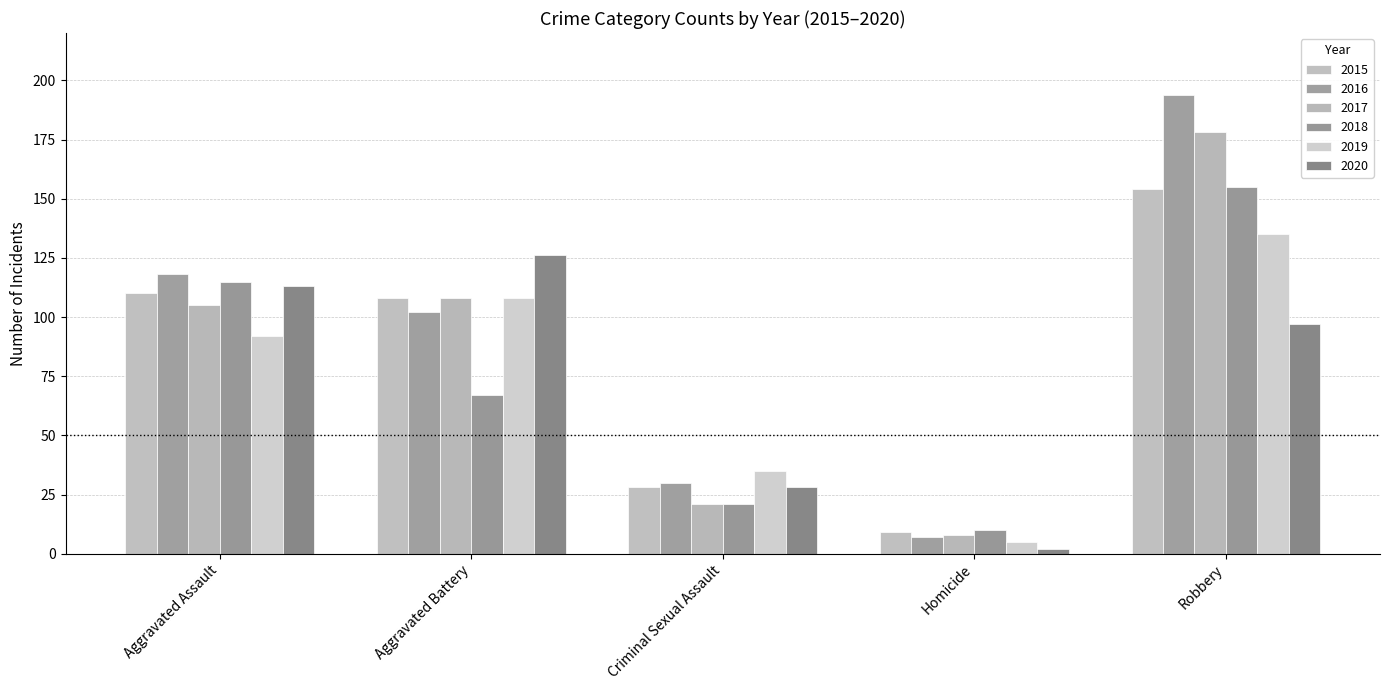

Which series has the largest range (max minus min)?

2016